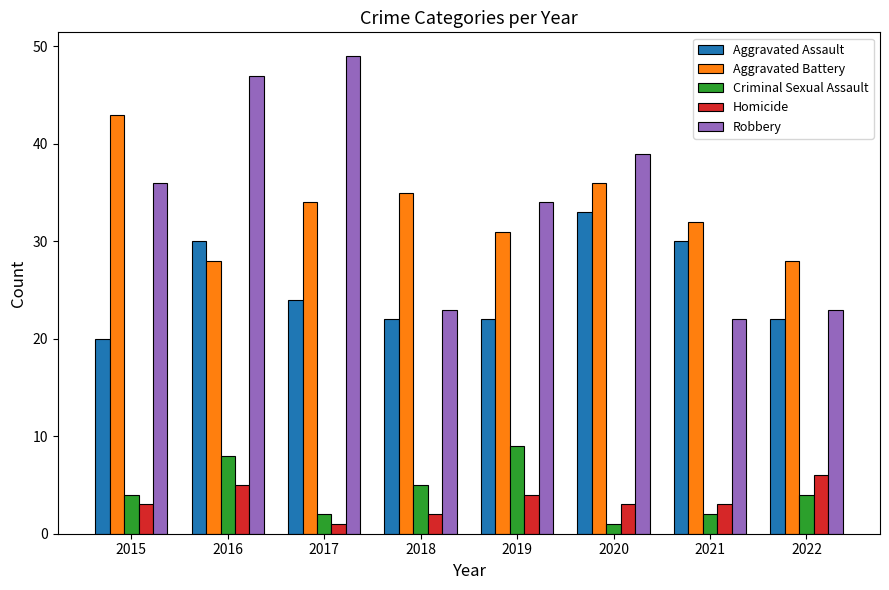

What is the value of the Aggravated Assault bar at the 4th from the left?

22